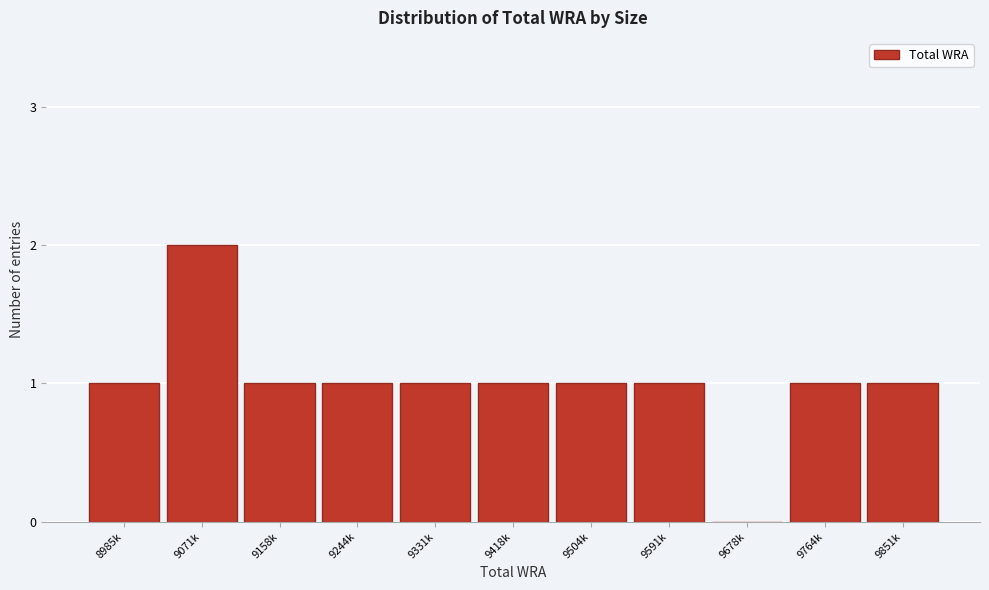

Reading left to right, what are all the values shown in this chart?

8985k=1	9071k=2	9158k=1	9244k=1	9331k=1	9418k=1	9504k=1	9591k=1	9678k=0	9764k=1	9851k=1